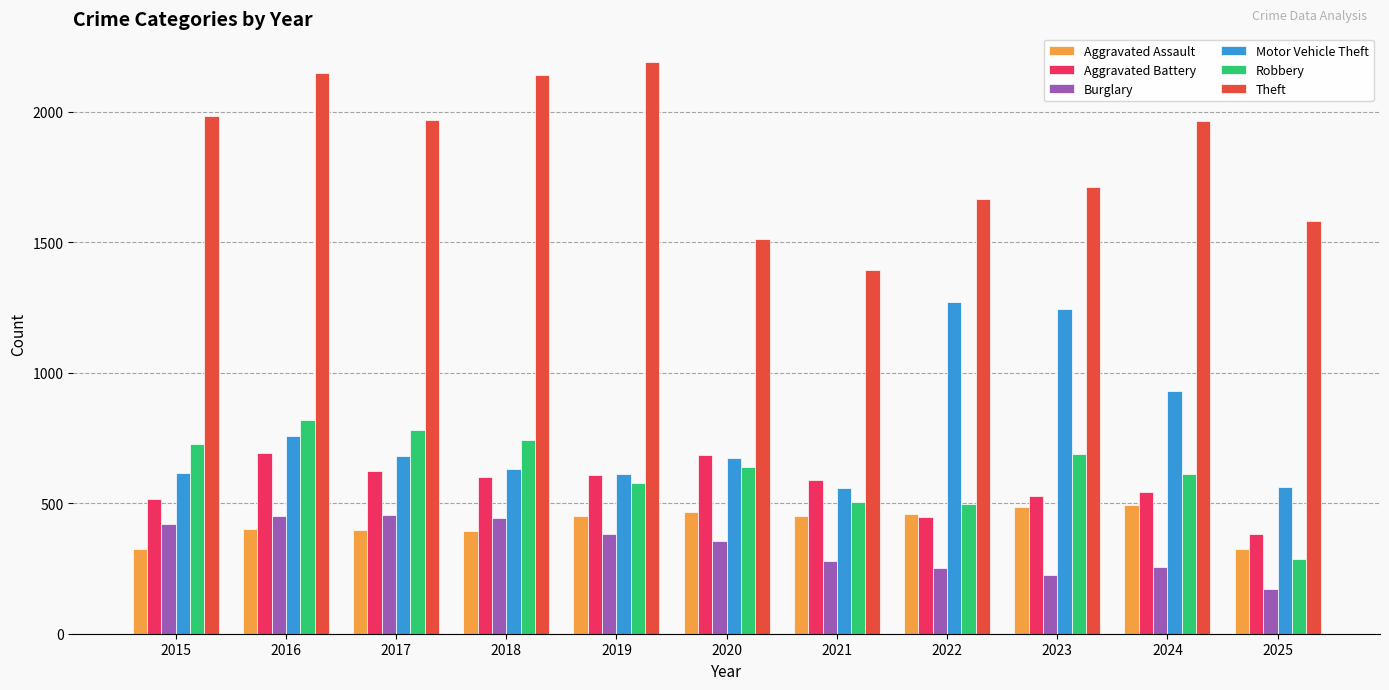

What is the value of the Robbery bar at the 8th from the left?

495